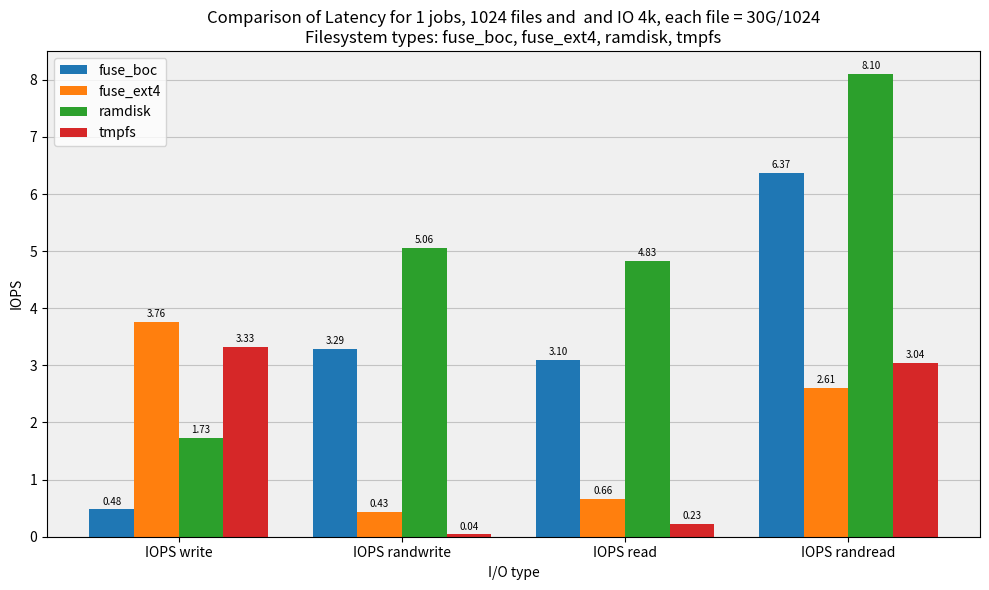

Which label corresponds to the smallest value in the chart?

IOPS randwrite